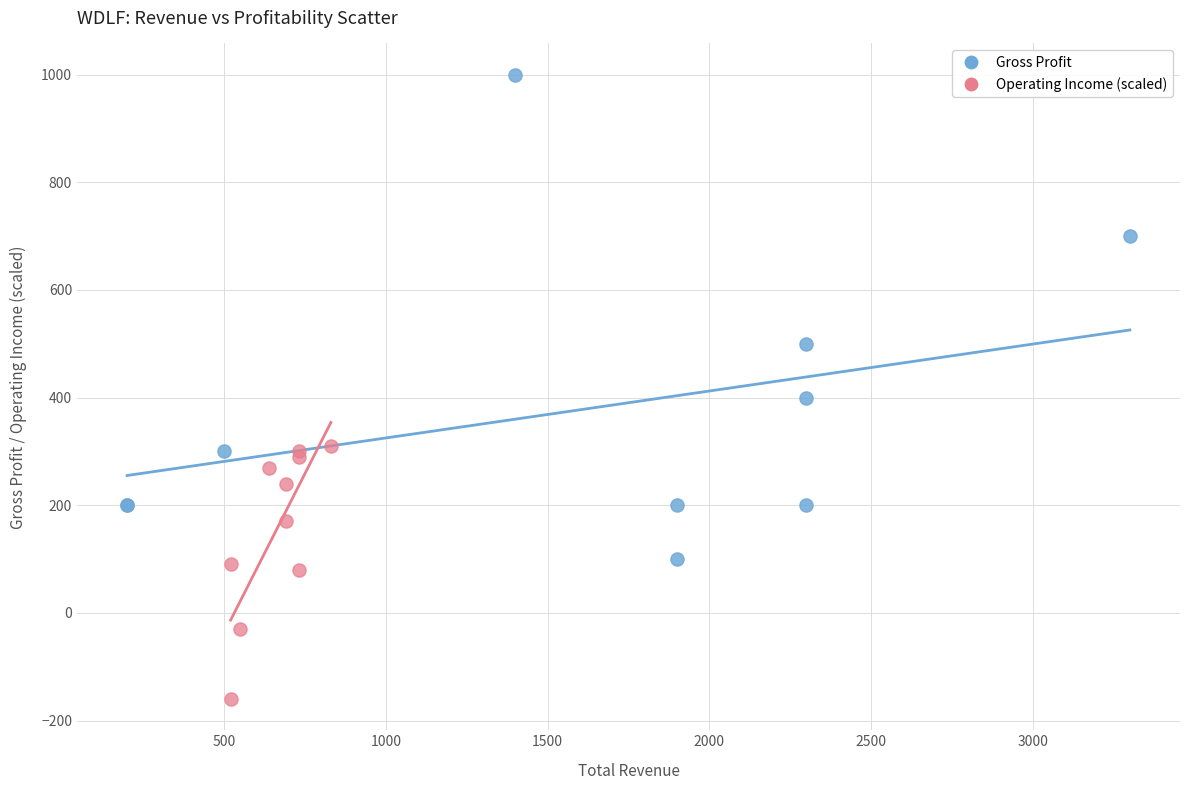

Which series contains the highest Y value?

Gross Profit